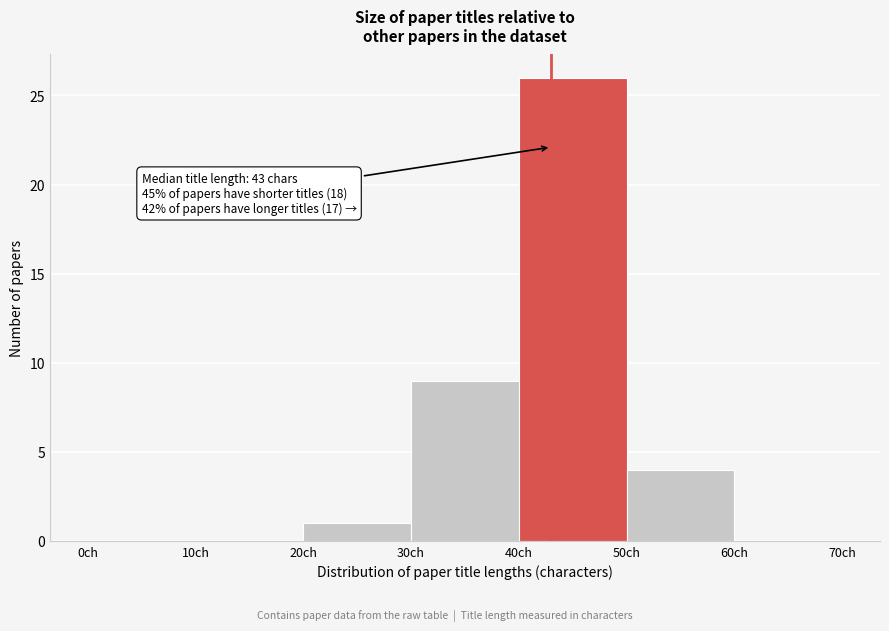

Which range on the x-axis has the tallest bar?

40 to 50